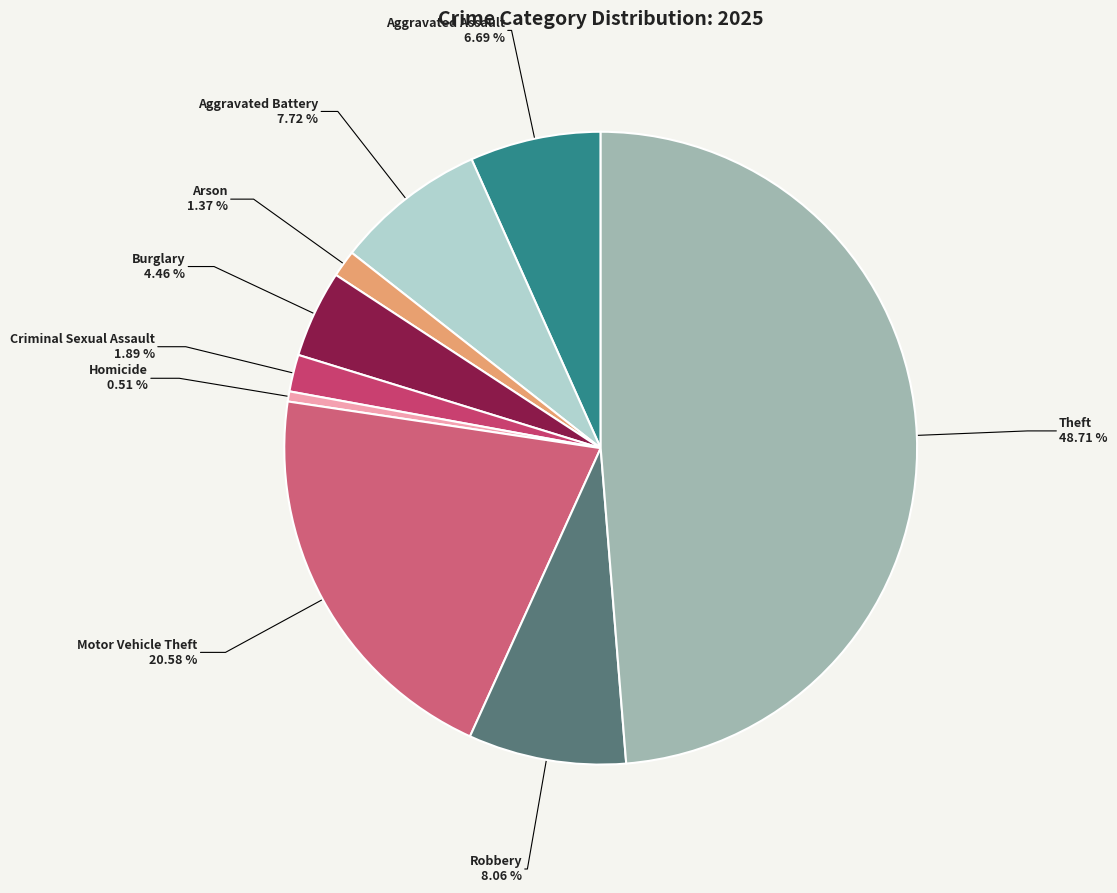

Which has a higher value, Motor Vehicle Theft or Burglary?

Motor Vehicle Theft